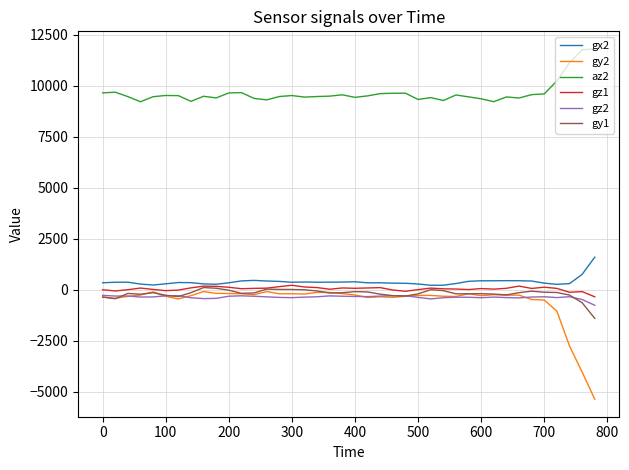

True or false: gz2 and gx2 cross at least once.

False